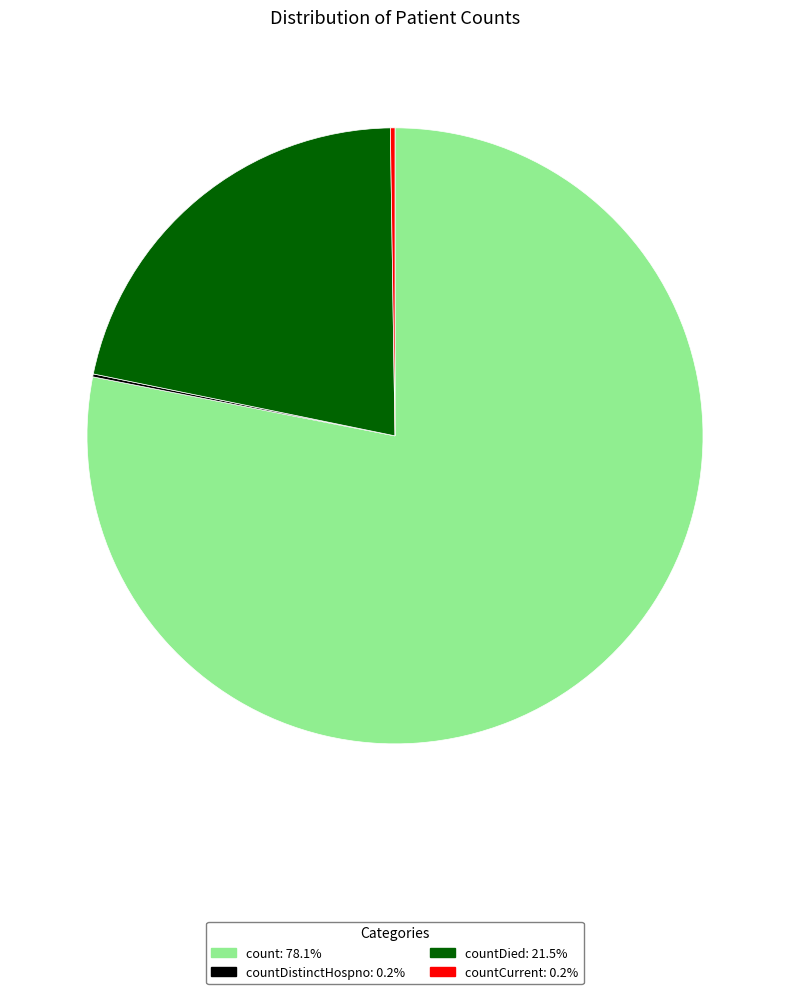

Is there a majority slice in this chart?

Yes